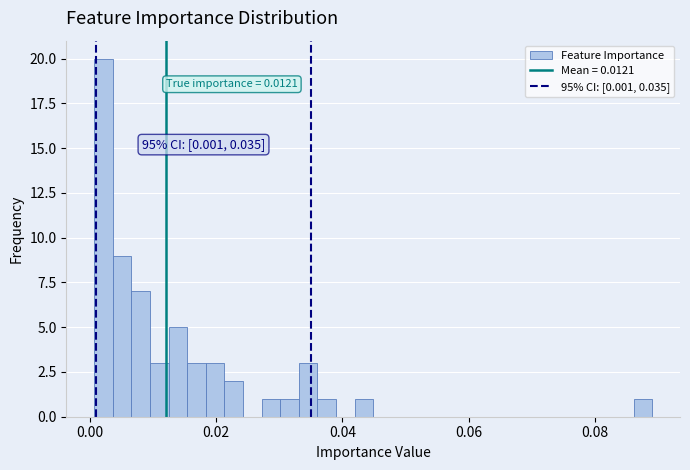

Around what value on the x-axis is the tallest bar? Give the approximate position of its centre, as read against the axis.

0.002